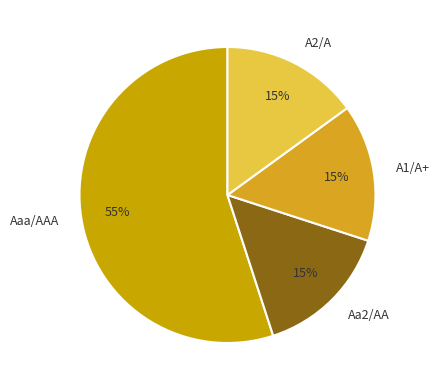

True or false: Aa2/AA accounts for 15% of the total.

True